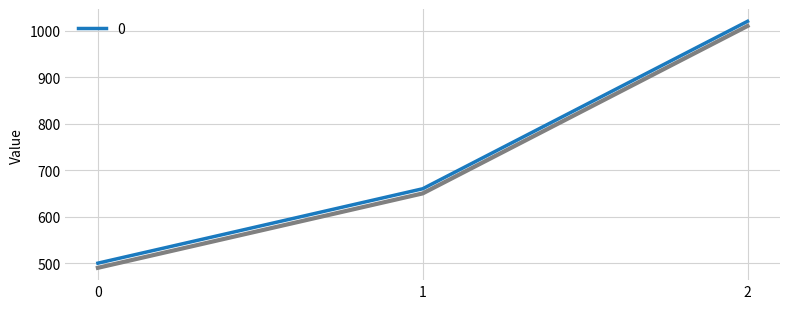

True or false: 0 has a value of 500 at 0.

True